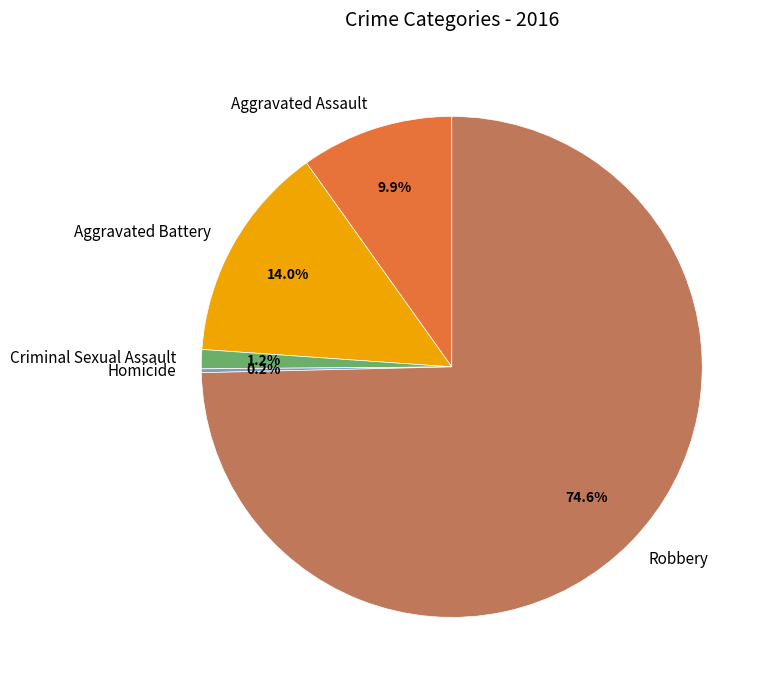

To the nearest percent, what portion does Aggravated Battery represent?

14%